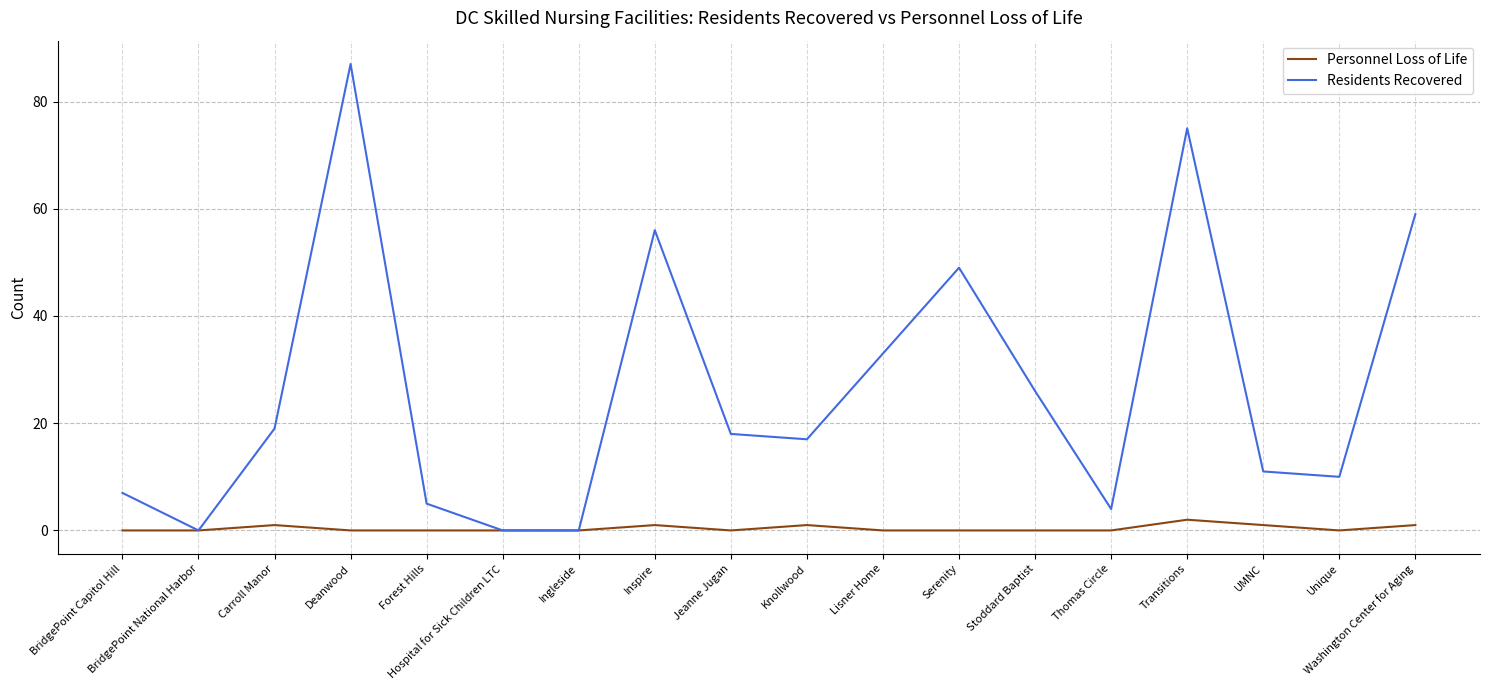

What is the maximum value for Residents Recovered?

87